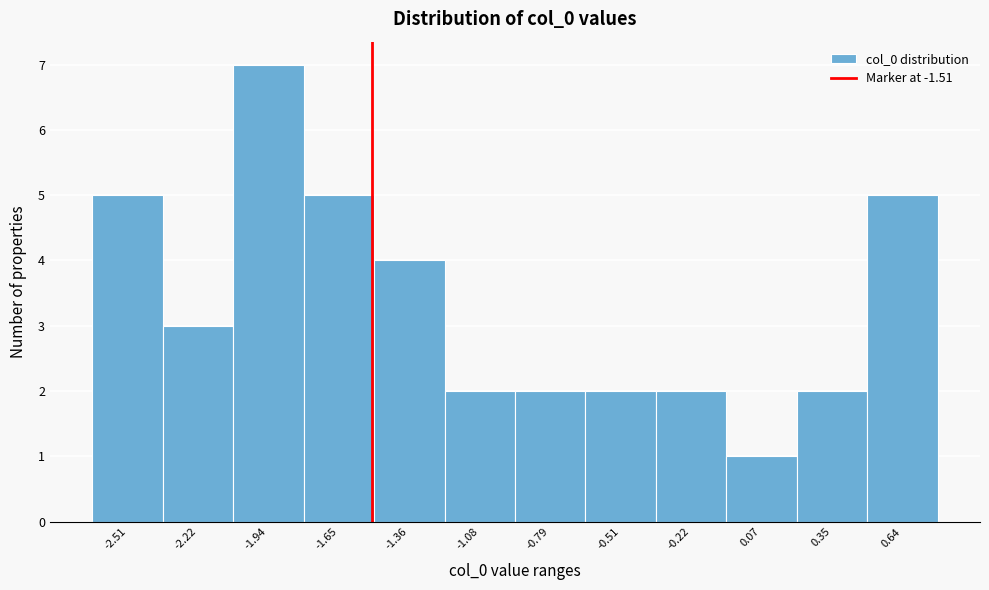

Over which range of the x-axis is the bar tallest?

-2.10 to -1.80